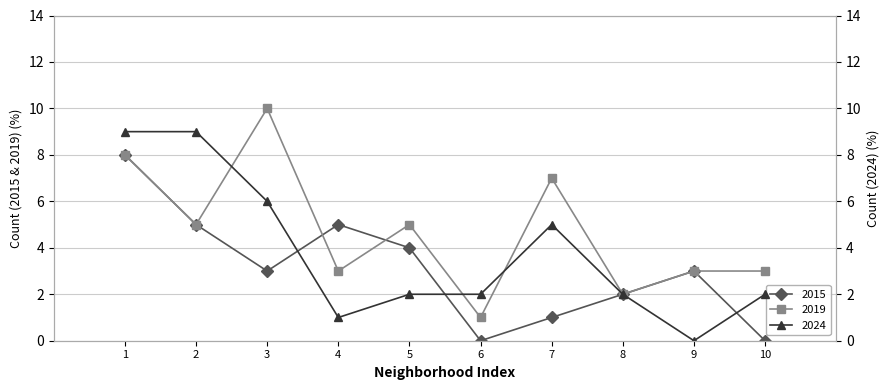

Where is the first local minimum for 2019?

2